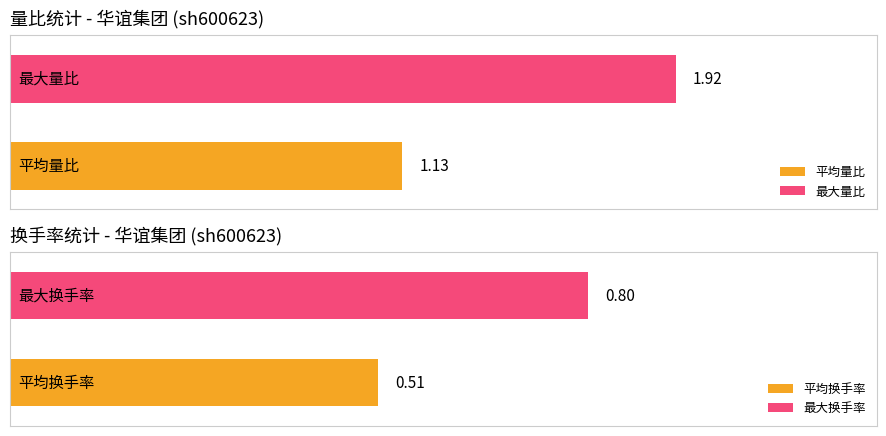

How many series are shown in this chart?

2